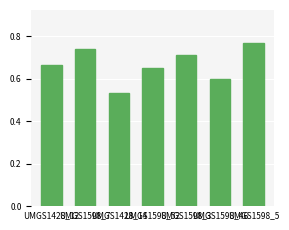

How many values are between 0 and 1?

7